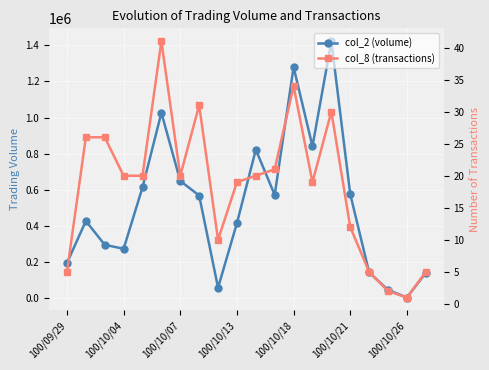

What is the maximum value shown in the chart?

1422420